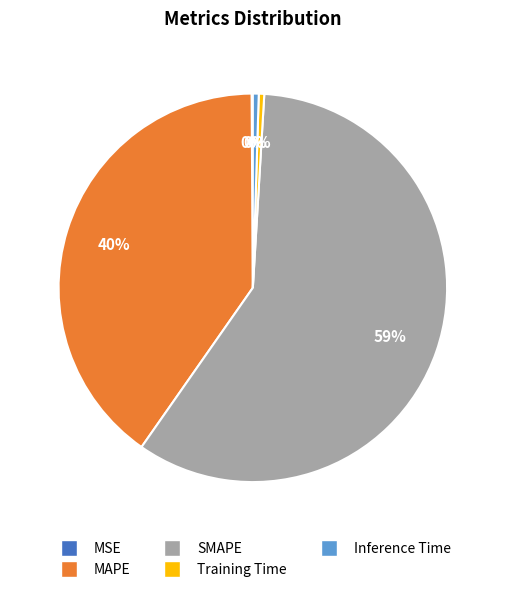

Is it true that Inference Time is 0% of the pie?

True